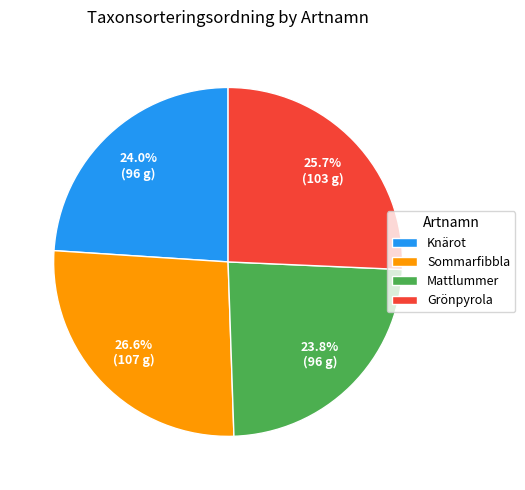

To the nearest percent, what is the difference between the largest and smallest slice percentages?

3%